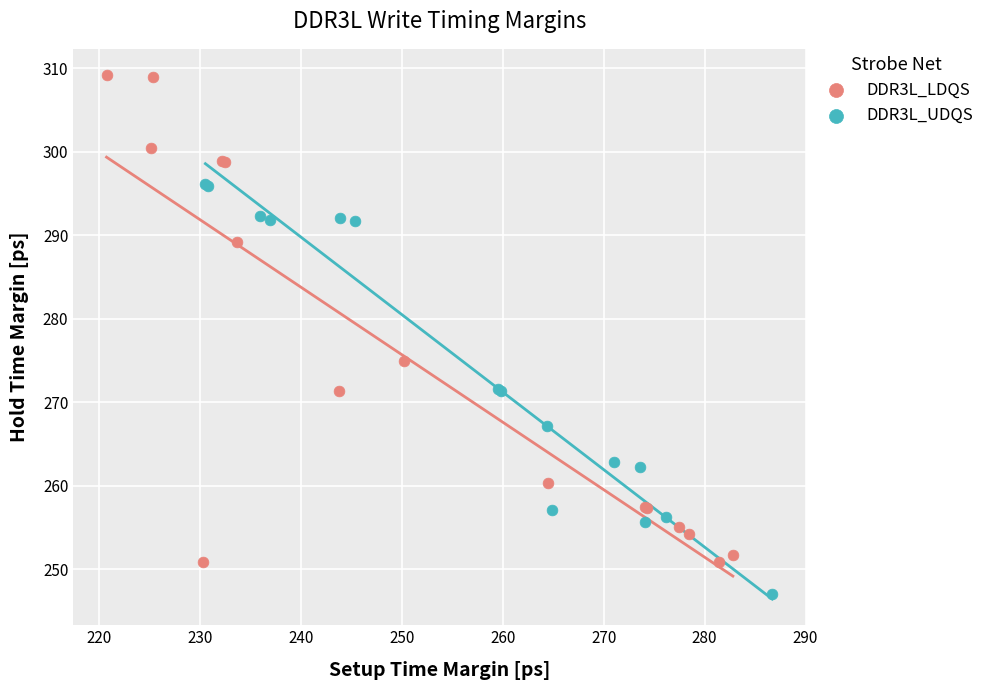

Which series has the largest Y range (max minus min)?

DDR3L_LDQS